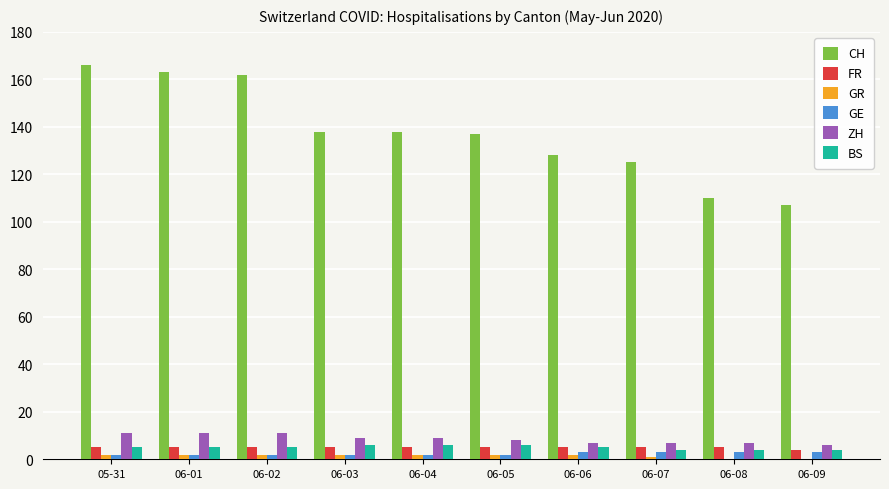

Reading left to right, extract all data points from this chart.

CH: 166	163	162	138	138	137	128	125	110	107
FR: 5	5	5	5	5	5	5	5	5	4
GR: 2	2	2	2	2	2	2	1	0	0
GE: 2	2	2	2	2	2	3	3	3	3
ZH: 11	11	11	9	9	8	7	7	7	6
BS: 5	5	5	6	6	6	5	4	4	4